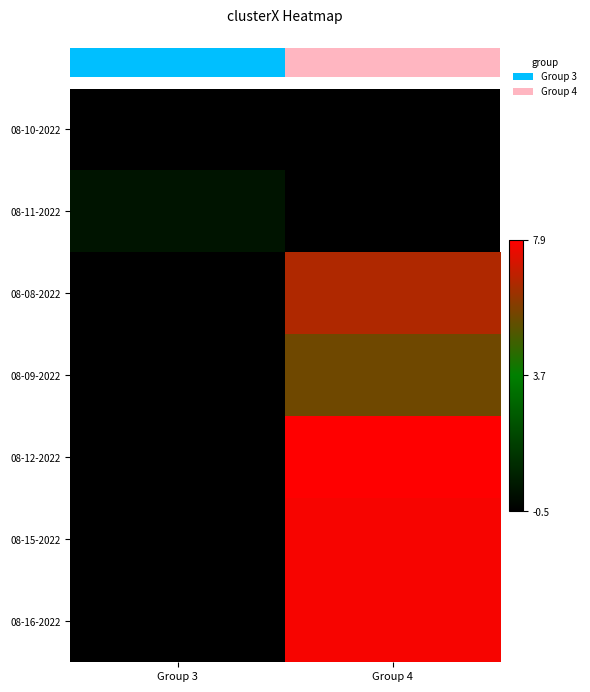

Which has a higher value, 2 or 5?

5